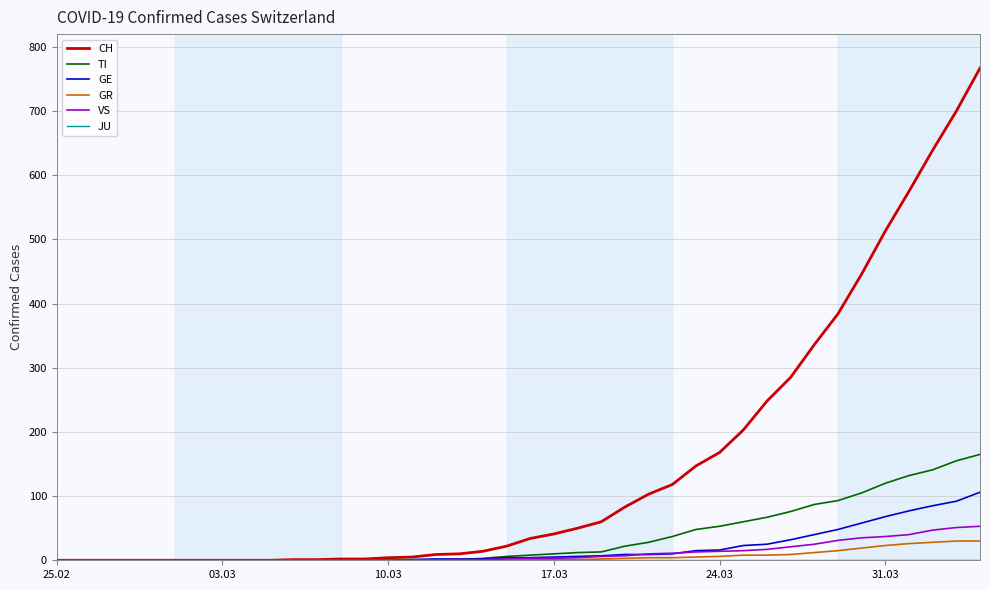

Which series has the largest range (max minus min)?

CH